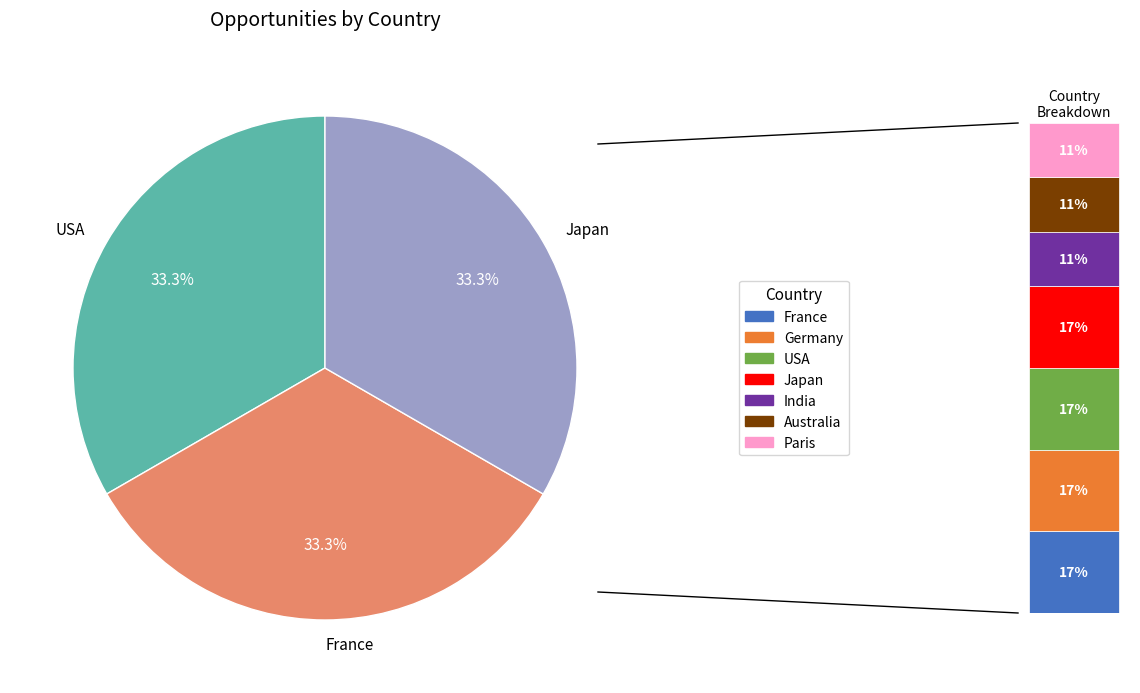

To the nearest percent, what portion does Paris represent?

11%